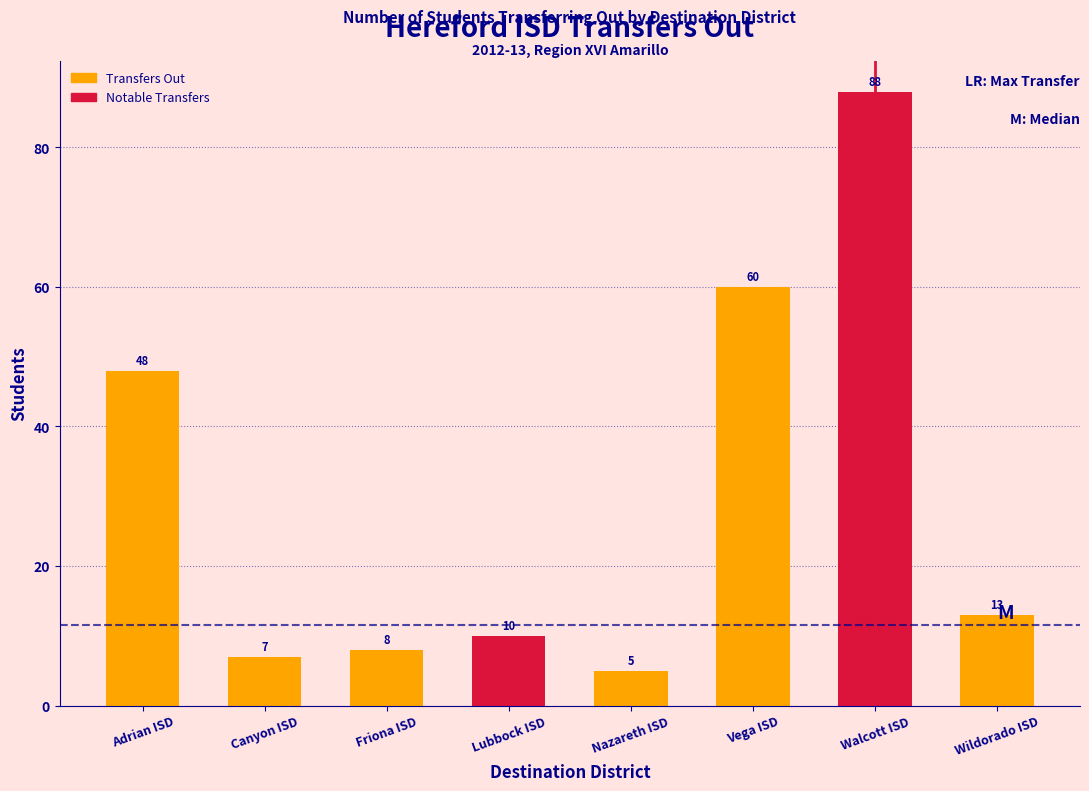

Reading right to left, list all the values displayed in this chart.

Wildorado ISD=13	Walcott ISD=88	Vega ISD=60	Nazareth ISD=5	Lubbock ISD=10	Friona ISD=8	Canyon ISD=7	Adrian ISD=48